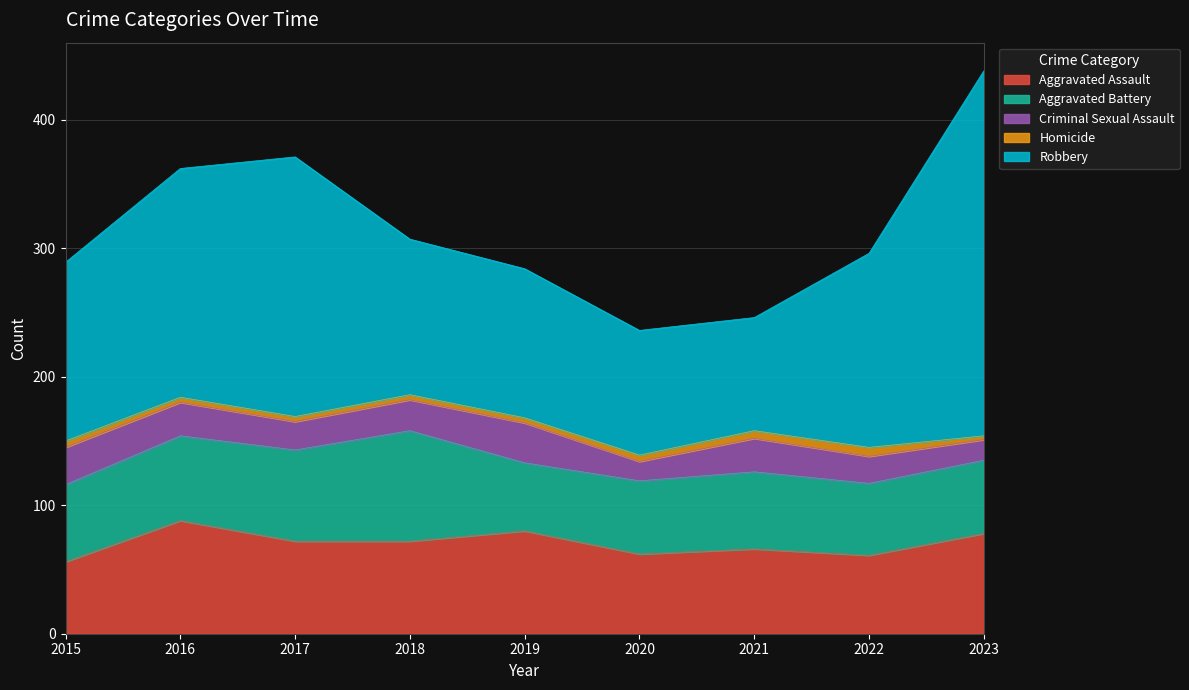

Where is Aggravated Assault nearest to the value 72?

2017